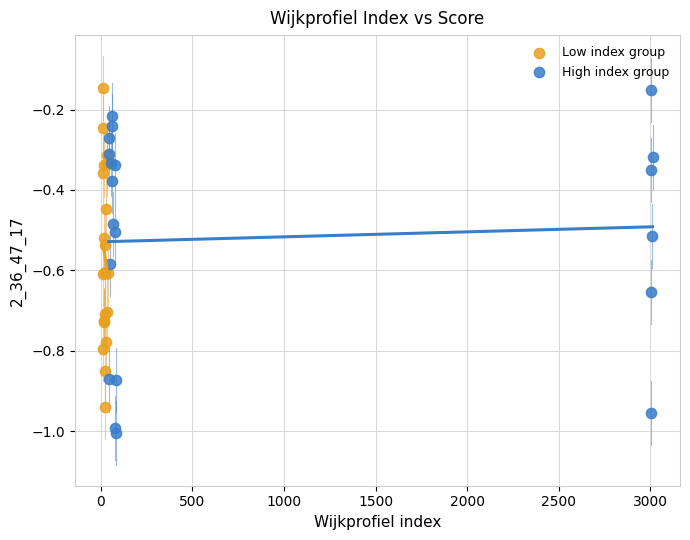

Which series has the widest spread of Y values?

High index group